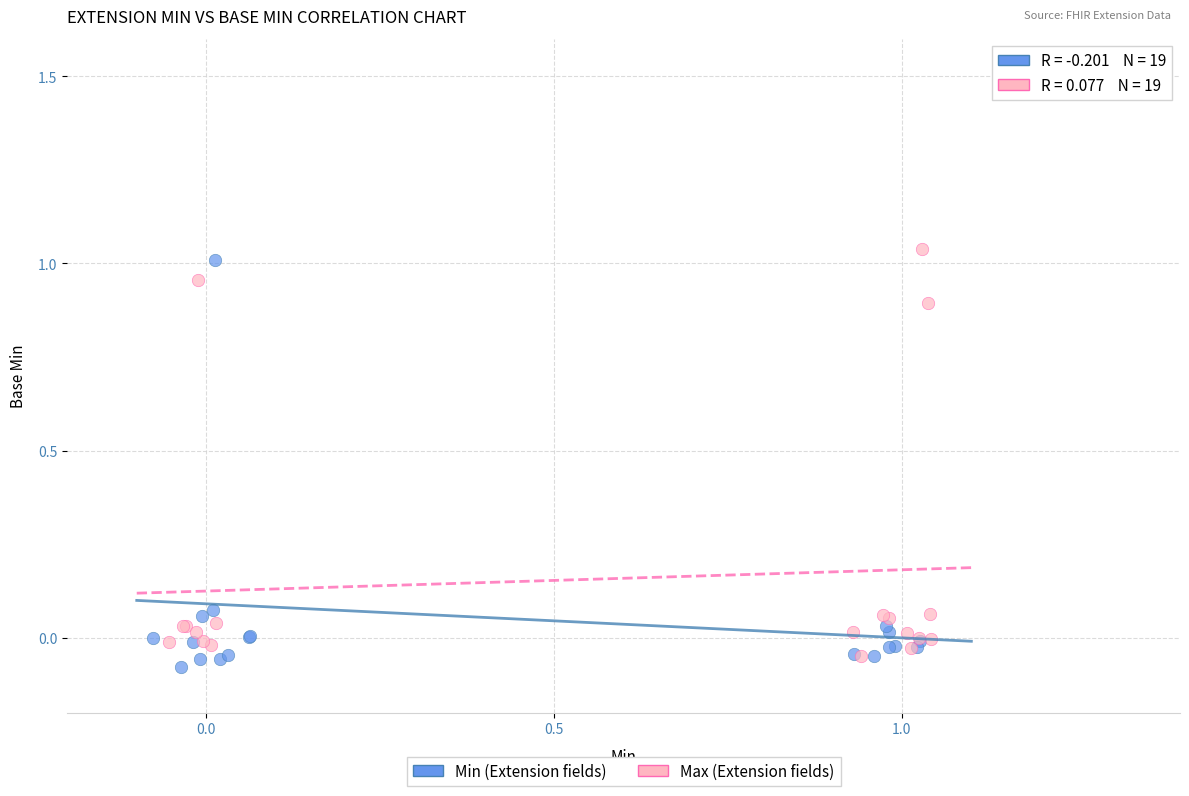

What are all the series names shown in the legend?

Min (Extension fields), Max (Extension fields)